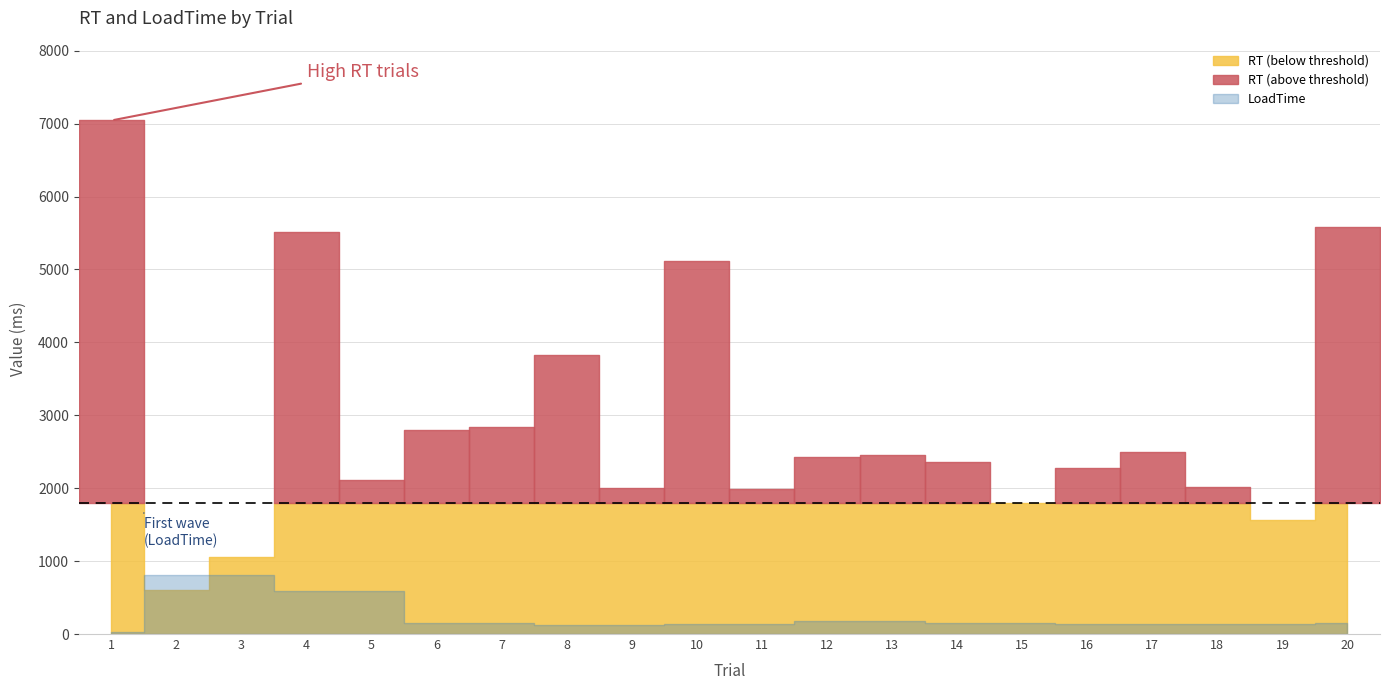

True or false: RT and LoadTime intersect in this chart.

True